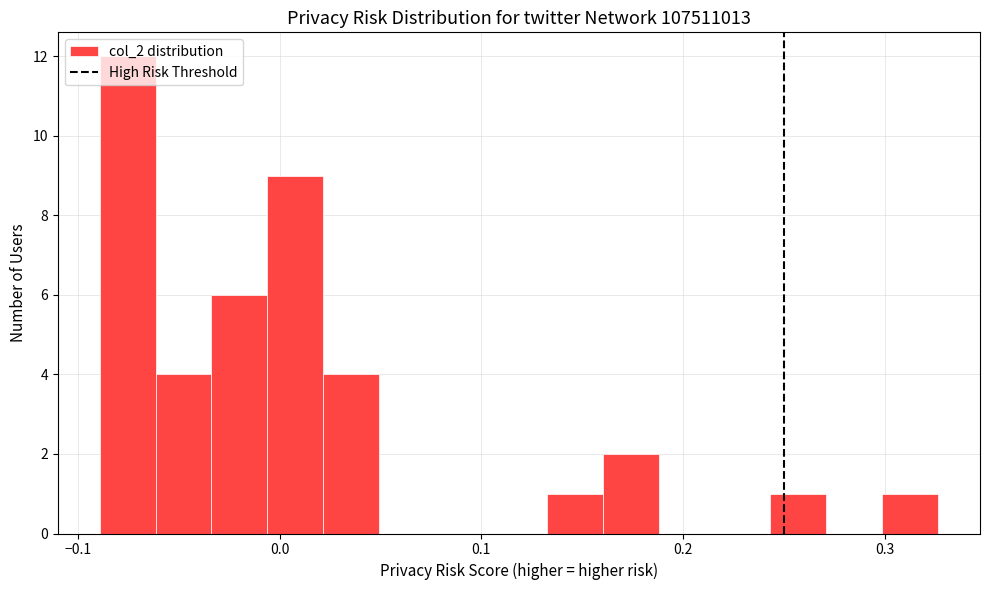

Around what value on the x-axis is the tallest bar? Give the approximate position of its centre, as read against the axis.

-0.08